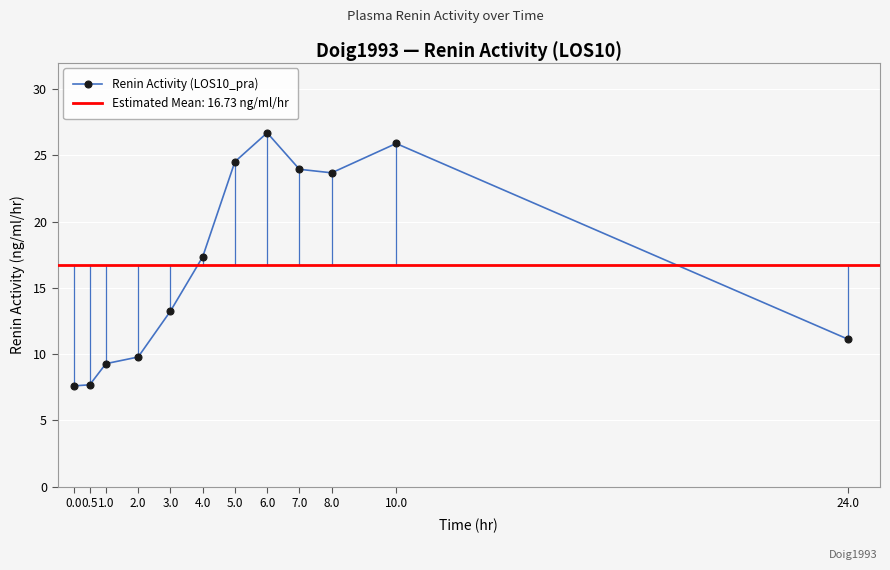

List the labels in order of value, smallest first.

0.0, 0.5, 1.0, 2.0, 24.0, 3.0, 4.0, 8.0, 7.0, 5.0, 10.0, 6.0